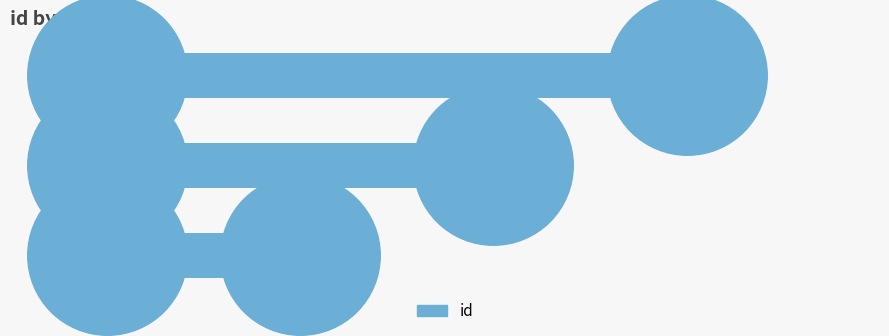

Approximately how many times larger is the value at 1 compared to 2?

0.7